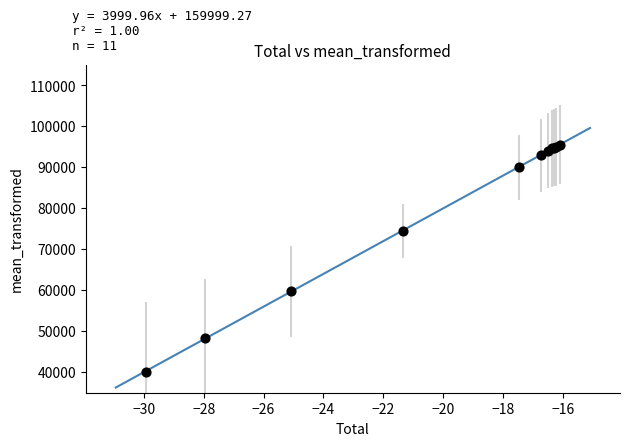

What Y value in the scatter plot is closest to 67867?

74543.7